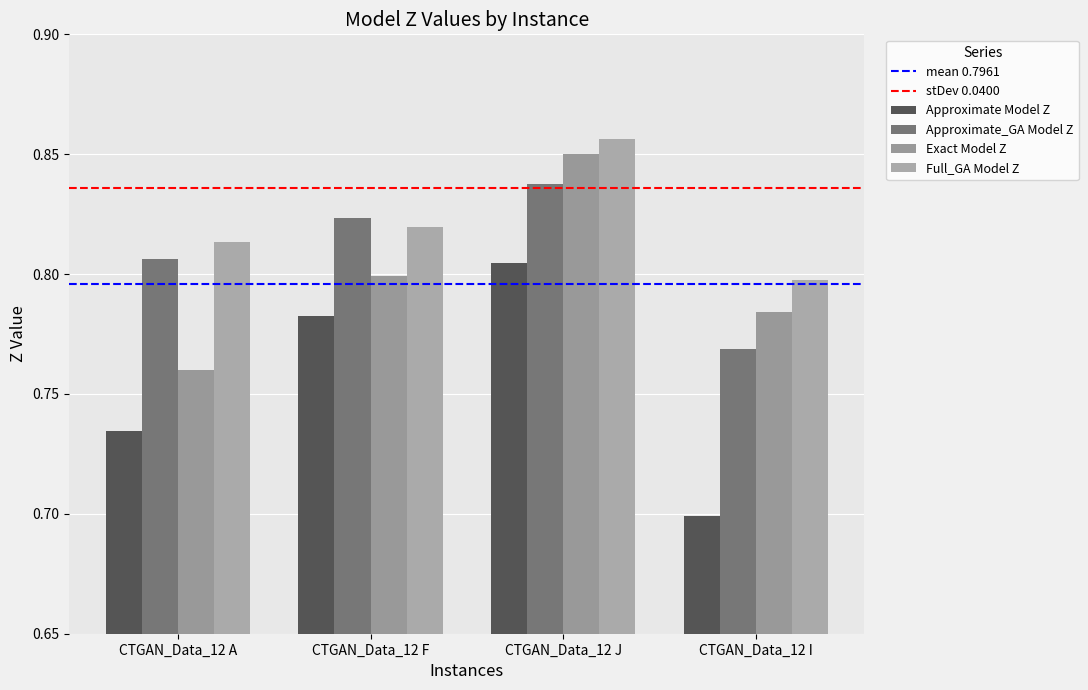

At which label does Full_GA Model Z reach its minimum?

CTGAN_Data_12 I